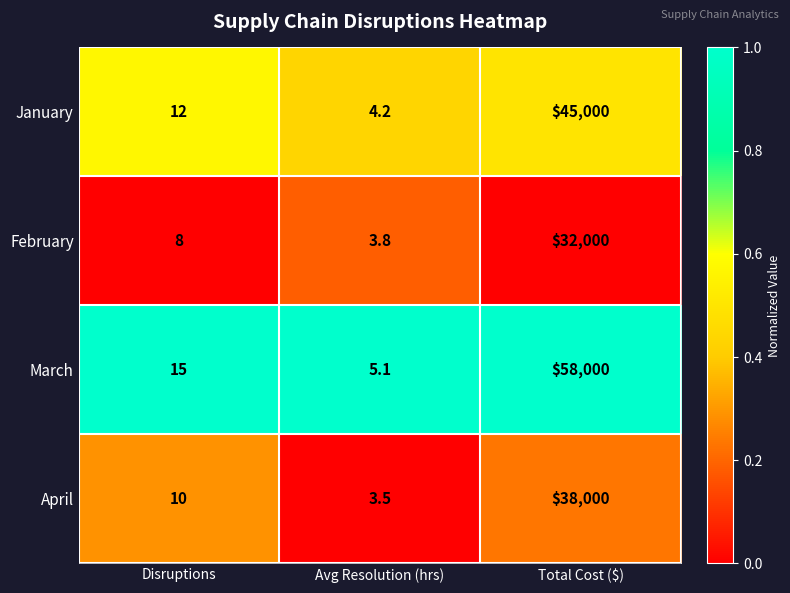

Is the value of March at Total Cost ($) greater than the value of April at Disruptions?

Yes